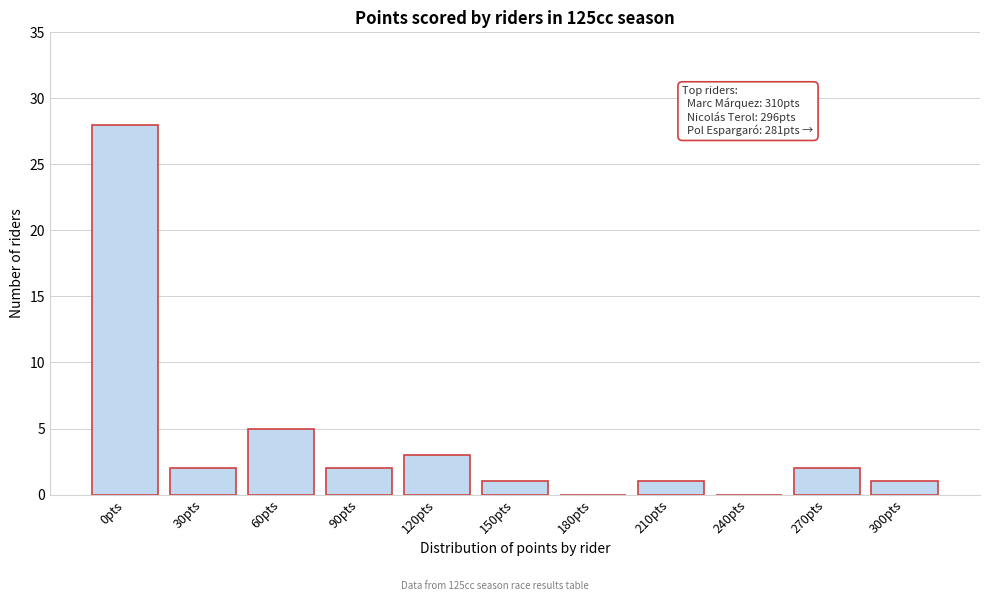

Reading left to right, extract all data points from this chart.

0pts=28	30pts=2	60pts=5	90pts=2	120pts=3	150pts=1	180pts=0	210pts=1	240pts=0	270pts=2	300pts=1